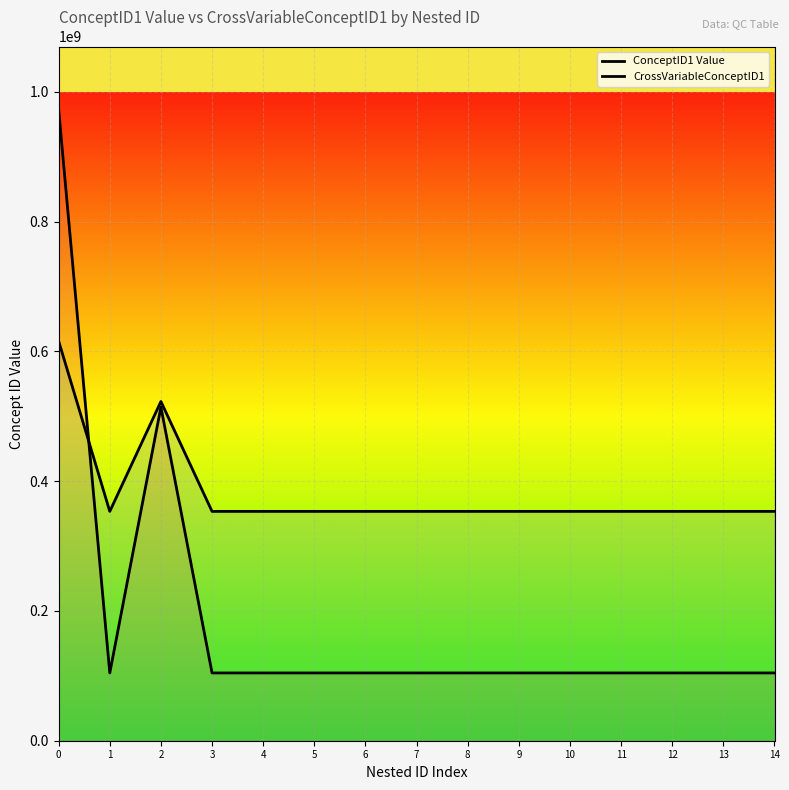

Rank the series at 0 from highest to lowest value.

ConceptID1 Value, CrossVariableConceptID1